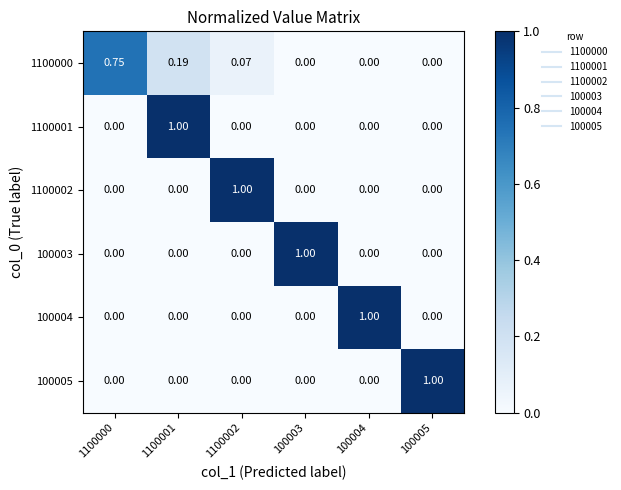

Reading left to right, transcribe all the data shown in this chart.

1100000: 1100000=0.8	1100001=0.2	1100002=0.1	100003=0.0	100004=0.0	100005=0.0
1100001: 1100000=0.0	1100001=1.0	1100002=0.0	100003=0.0	100004=0.0	100005=0.0
1100002: 1100000=0.0	1100001=0.0	1100002=1.0	100003=0.0	100004=0.0	100005=0.0
100003: 1100000=0.0	1100001=0.0	1100002=0.0	100003=1.0	100004=0.0	100005=0.0
100004: 1100000=0.0	1100001=0.0	1100002=0.0	100003=0.0	100004=1.0	100005=0.0
100005: 1100000=0.0	1100001=0.0	1100002=0.0	100003=0.0	100004=0.0	100005=1.0